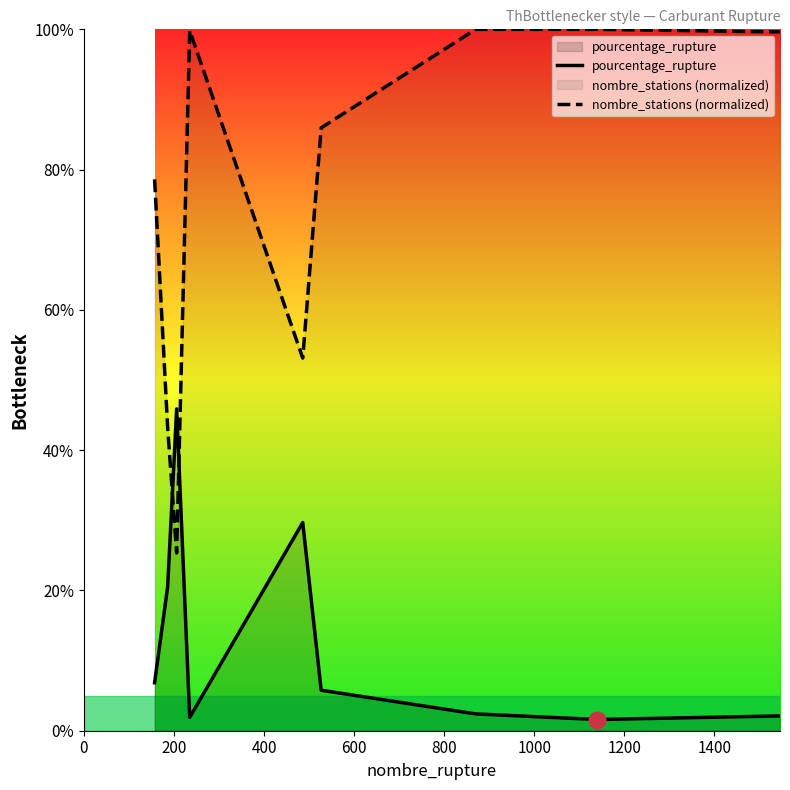

Which series has the largest range (max minus min)?

nombre_stations (normalized)